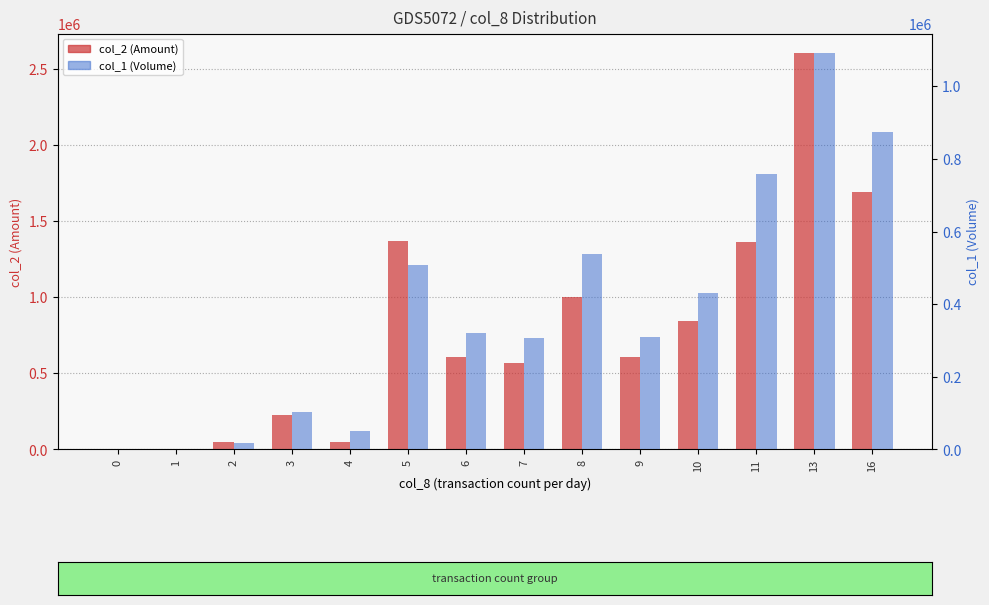

Is the value of col_1 (Volume) at 6 greater than the value of col_2 (Amount) at 2?

Yes